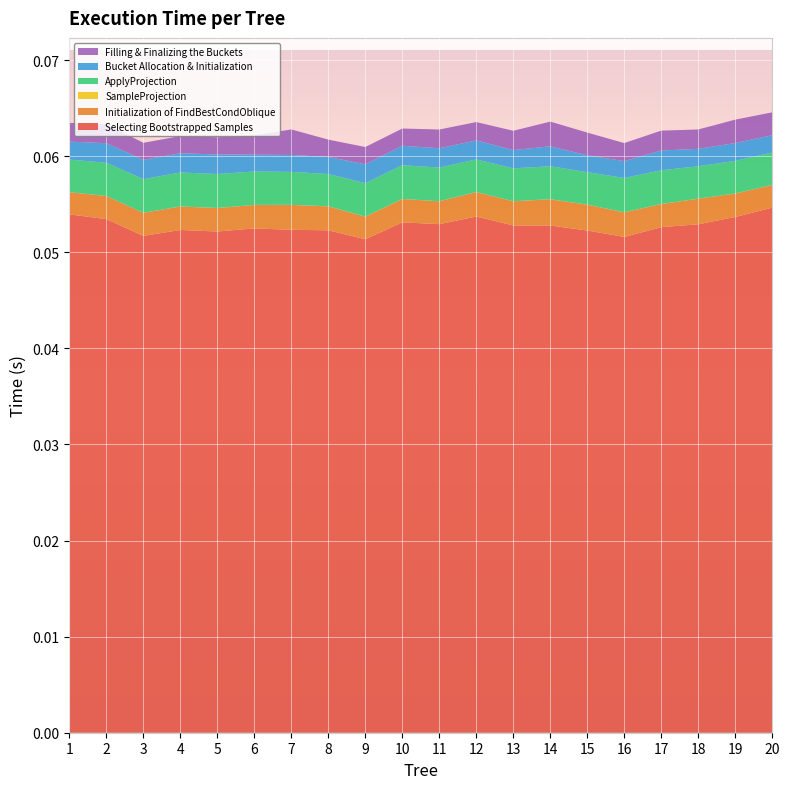

Reading left to right, transcribe all the data shown in this chart.

Selecting Bootstrapped Samples: 1=0.1	2=0.1	3=0.1	4=0.1	5=0.1	6=0.1	7=0.1	8=0.1	9=0.1	10=0.1	11=0.1	12=0.1	13=0.1	14=0.1	15=0.1	16=0.1	17=0.1	18=0.1	19=0.1	20=0.1
Initialization of FindBestCondOblique: 1=0.0	2=0.0	3=0.0	4=0.0	5=0.0	6=0.0	7=0.0	8=0.0	9=0.0	10=0.0	11=0.0	12=0.0	13=0.0	14=0.0	15=0.0	16=0.0	17=0.0	18=0.0	19=0.0	20=0.0
SampleProjection: 1=0.0	2=0.0	3=0.0	4=0.0	5=0.0	6=0.0	7=0.0	8=0.0	9=0.0	10=0.0	11=0.0	12=0.0	13=0.0	14=0.0	15=0.0	16=0.0	17=0.0	18=0.0	19=0.0	20=0.0
ApplyProjection: 1=0.0	2=0.0	3=0.0	4=0.0	5=0.0	6=0.0	7=0.0	8=0.0	9=0.0	10=0.0	11=0.0	12=0.0	13=0.0	14=0.0	15=0.0	16=0.0	17=0.0	18=0.0	19=0.0	20=0.0
Bucket Allocation & Initialization: 1=0.0	2=0.0	3=0.0	4=0.0	5=0.0	6=0.0	7=0.0	8=0.0	9=0.0	10=0.0	11=0.0	12=0.0	13=0.0	14=0.0	15=0.0	16=0.0	17=0.0	18=0.0	19=0.0	20=0.0
Filling & Finalizing the Buckets: 1=0.0	2=0.0	3=0.0	4=0.0	5=0.0	6=0.0	7=0.0	8=0.0	9=0.0	10=0.0	11=0.0	12=0.0	13=0.0	14=0.0	15=0.0	16=0.0	17=0.0	18=0.0	19=0.0	20=0.0